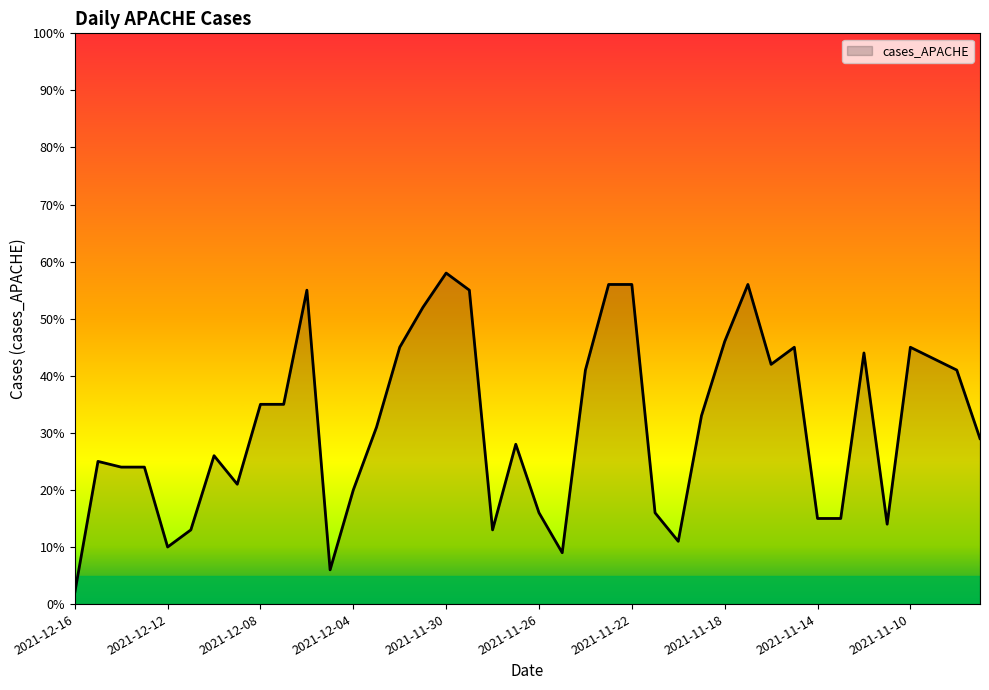

What is the maximum value shown in the chart?

58